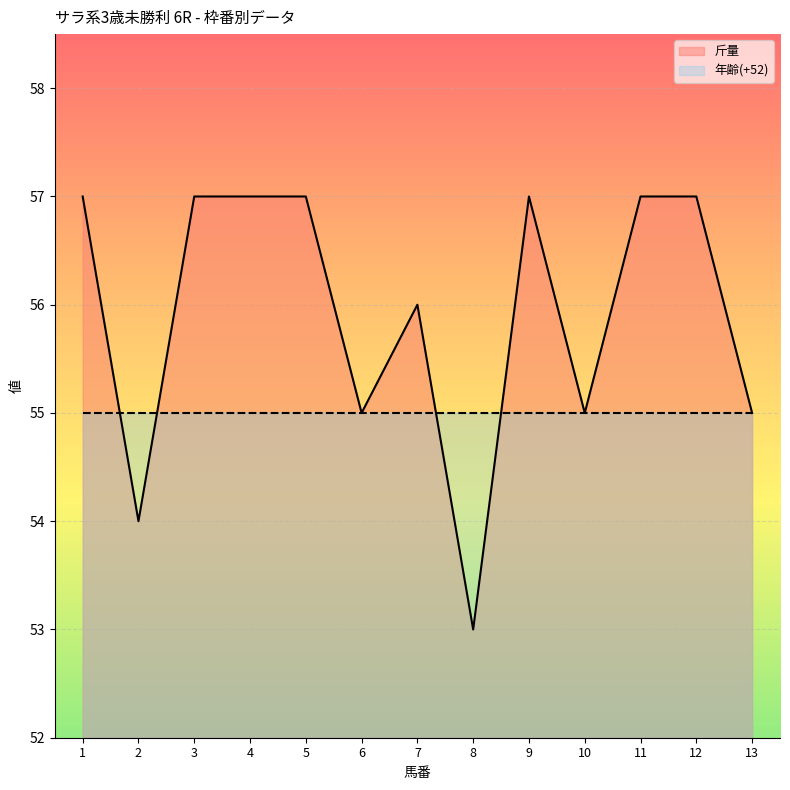

Which category has the lowest value across all series?

8